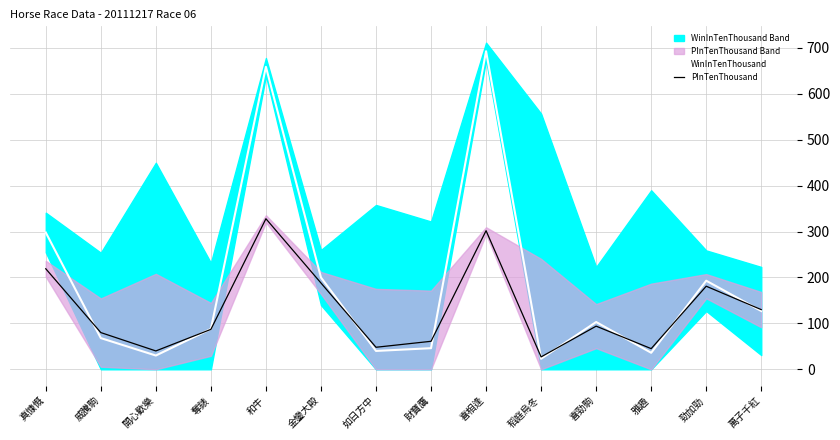

How many data points in WinInTenThousand are above 103?

6